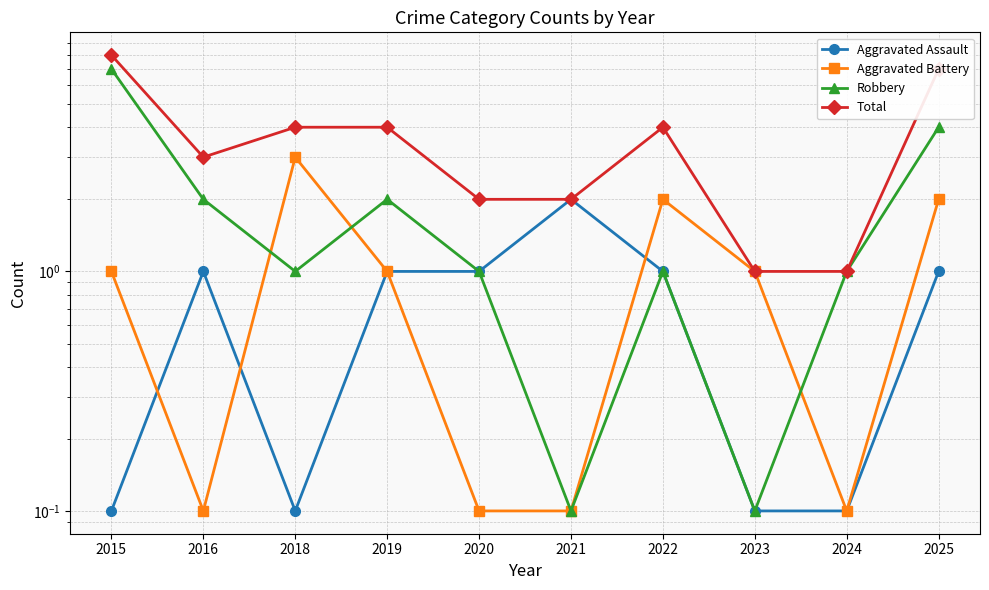

What is the difference between the second highest and minimum values in the Total series?

6.0